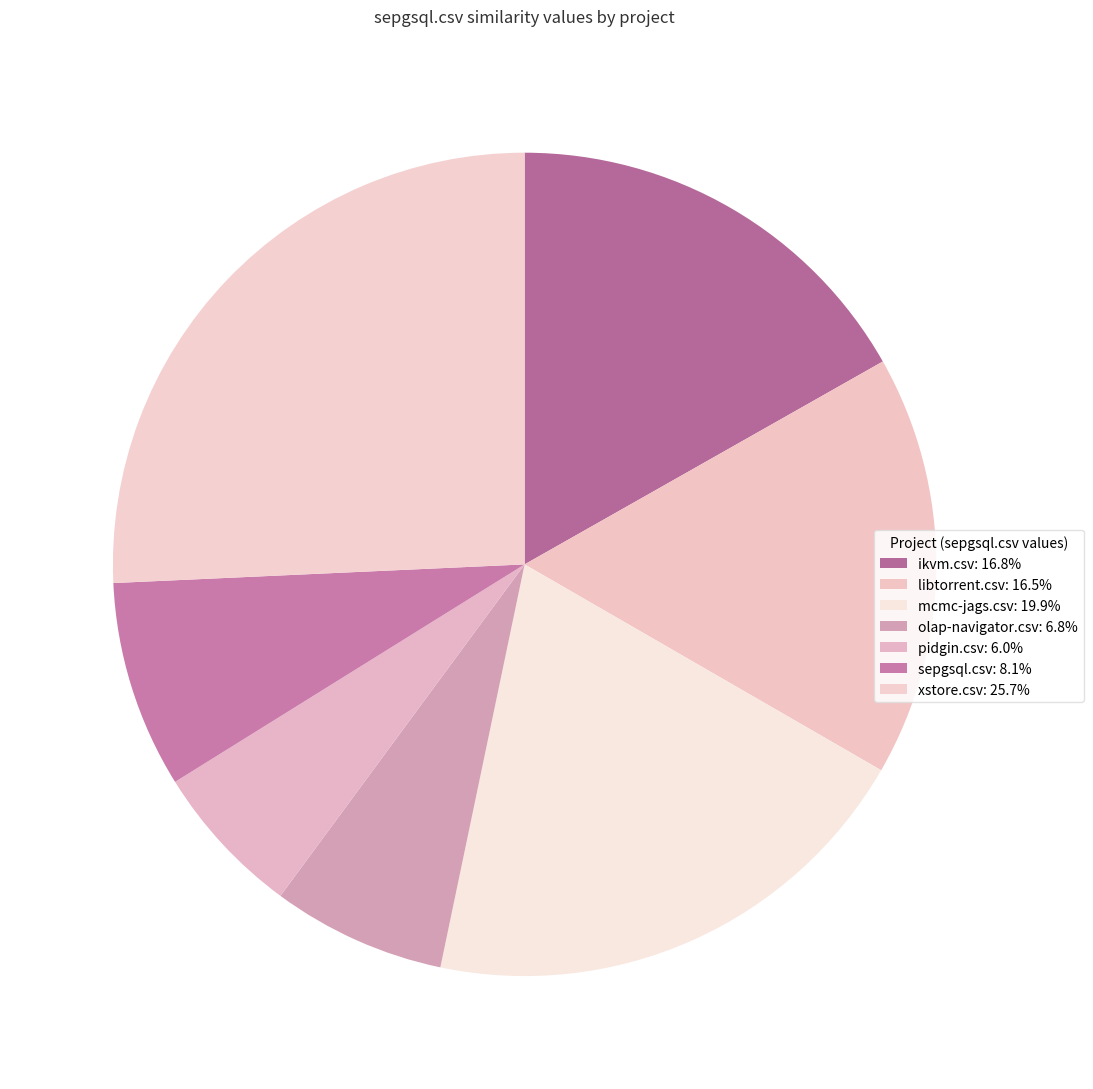

Rank the categories by value from lowest to highest.

pidgin.csv, olap-navigator.csv, sepgsql.csv, libtorrent.csv, ikvm.csv, mcmc-jags.csv, xstore.csv